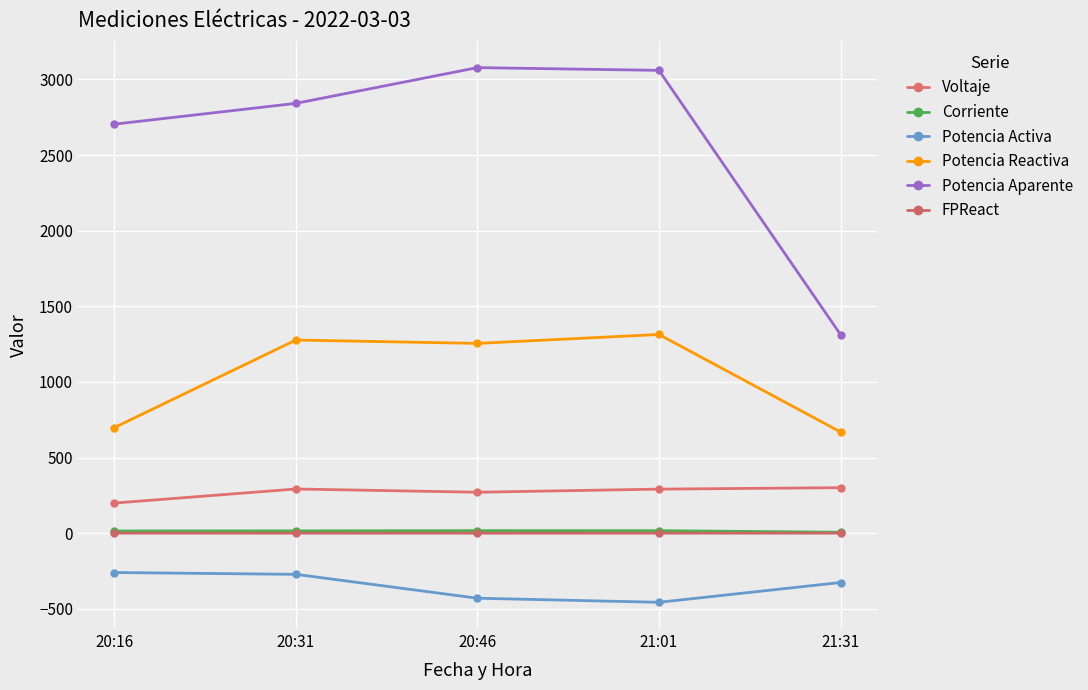

Count the number of categories in the chart.

5